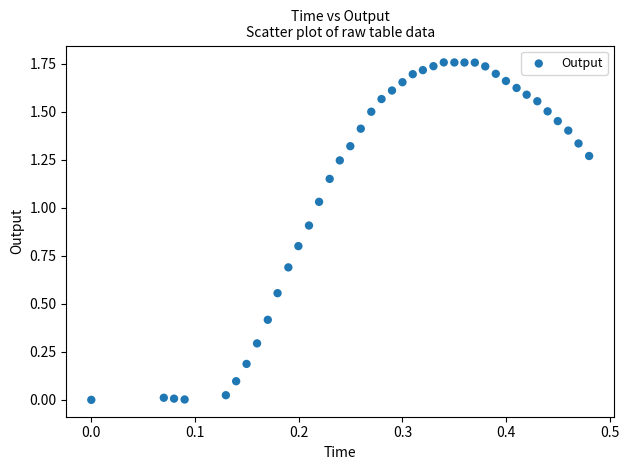

What is the range of X values (max minus min)?

0.5